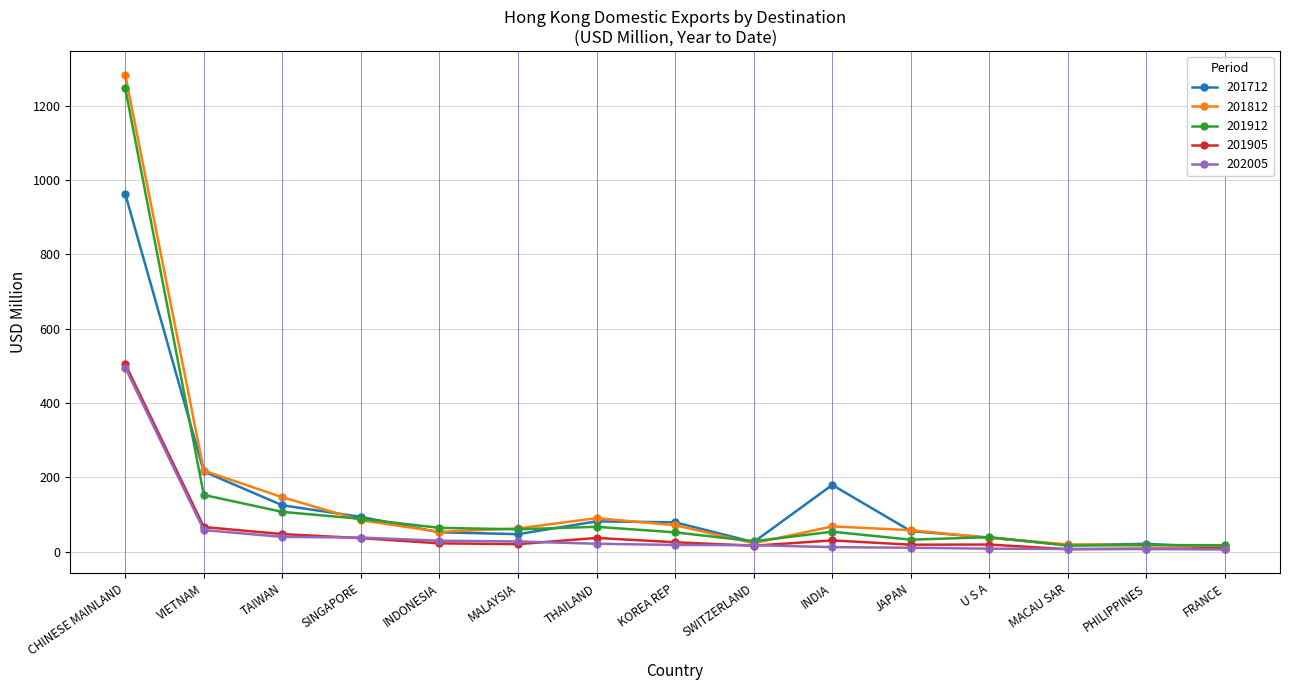

At which category is the sum across all series the highest?

CHINESE MAINLAND